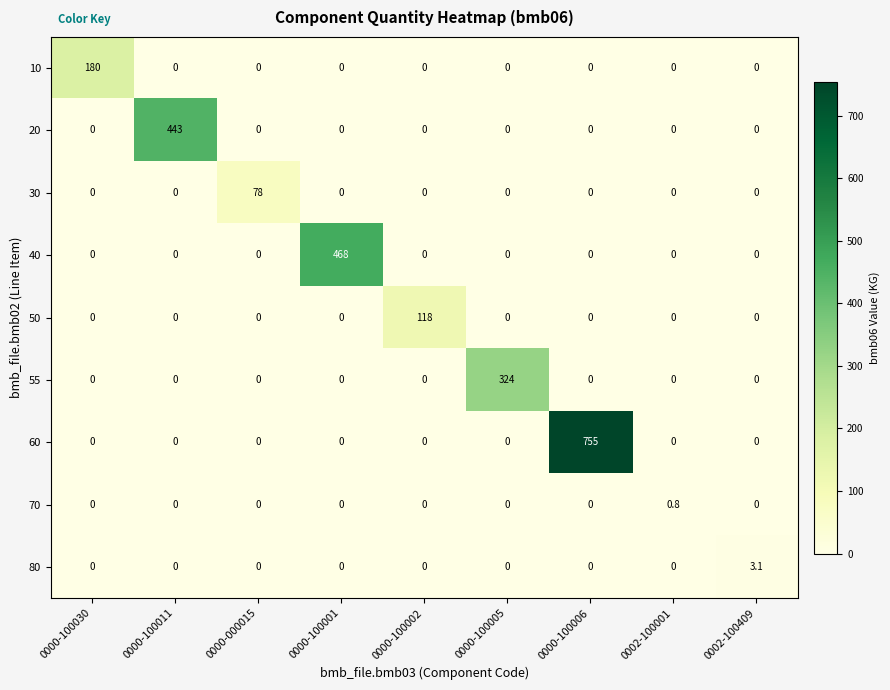

Which category has the highest value in the 30 series?

0000-000015